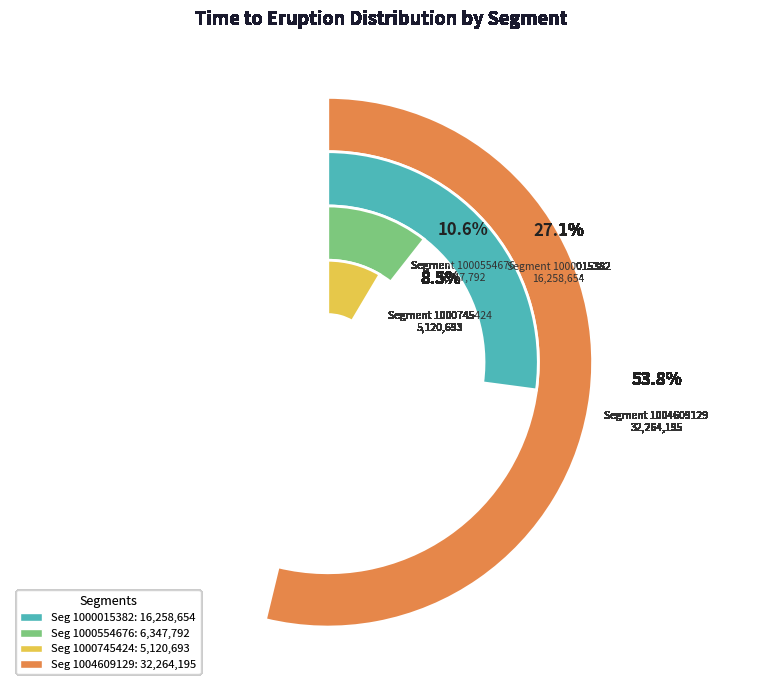

Is there a majority slice in this chart?

Yes